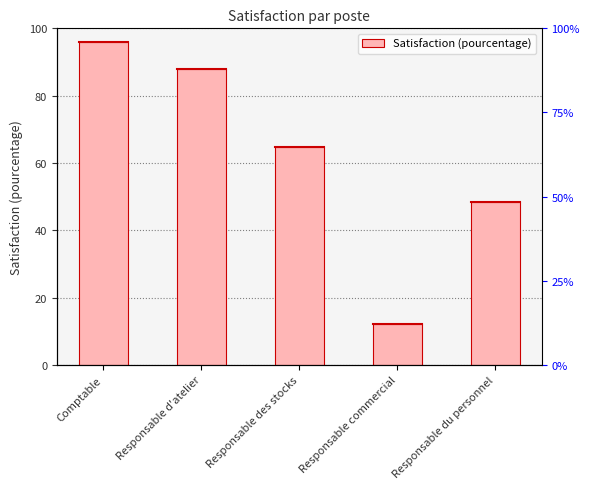

What is the ratio of the value at Comptable to the value at Responsable des stocks?

1.5